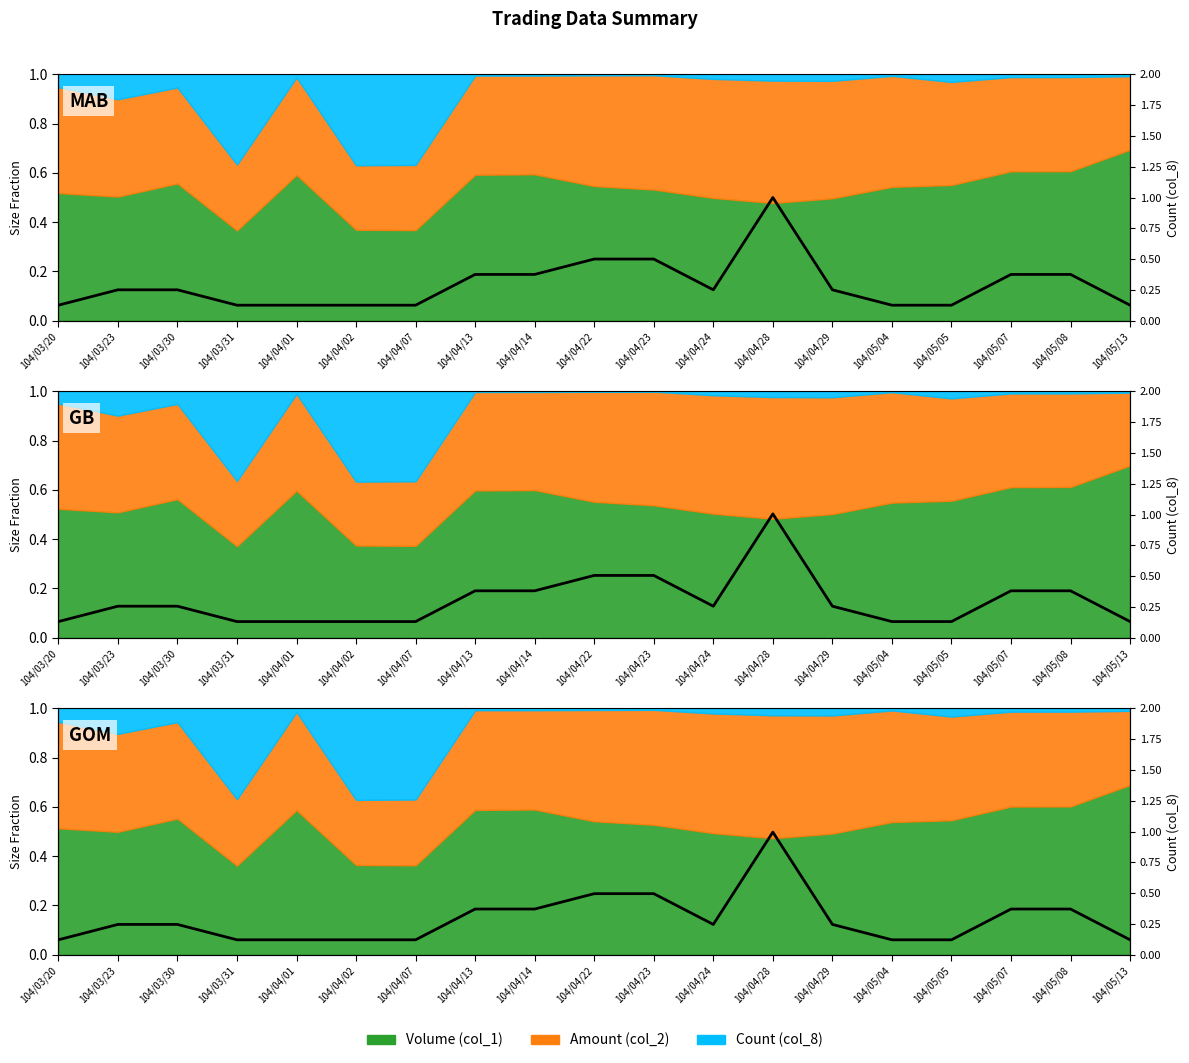

What is the difference between the maximum and minimum values?

0.9